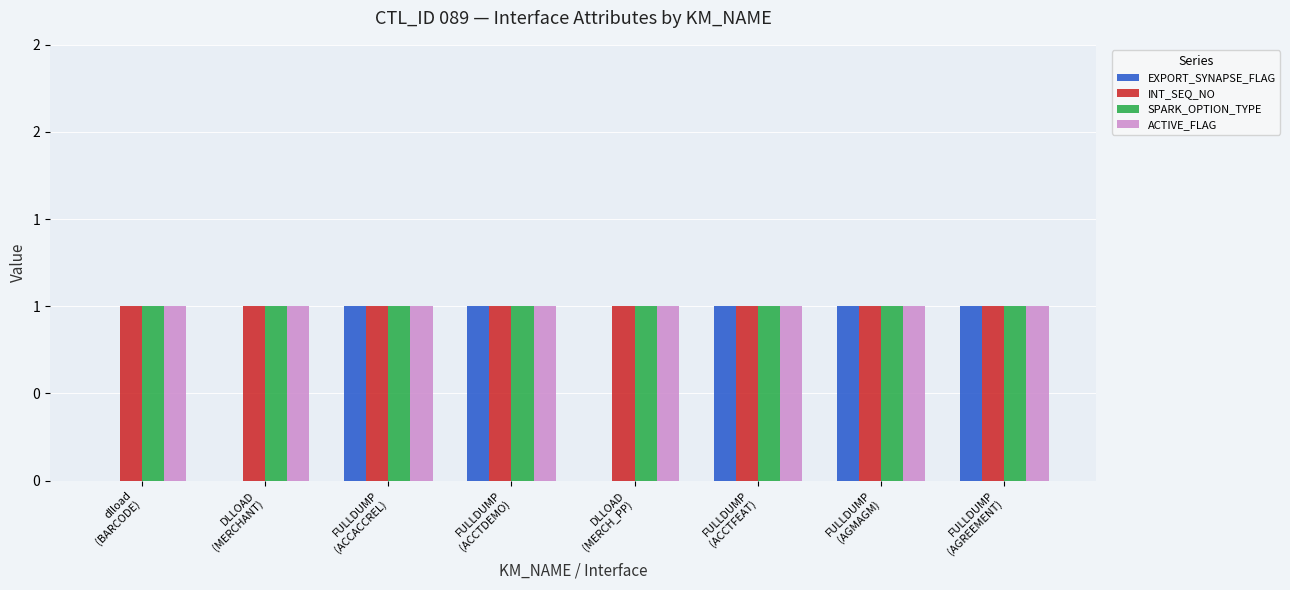

List the series in order of their peak value, lowest first.

EXPORT_SYNAPSE_FLAG, INT_SEQ_NO, SPARK_OPTION_TYPE, ACTIVE_FLAG